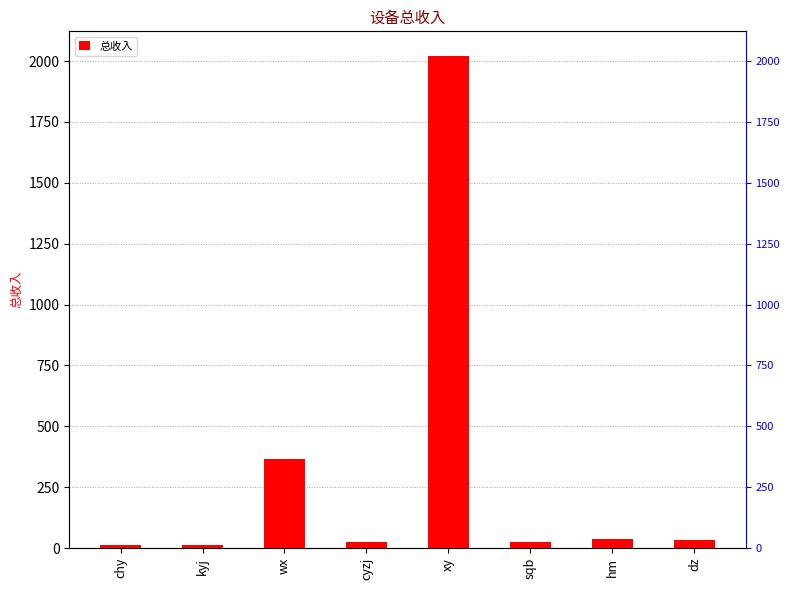

Read the value at sqb.

25